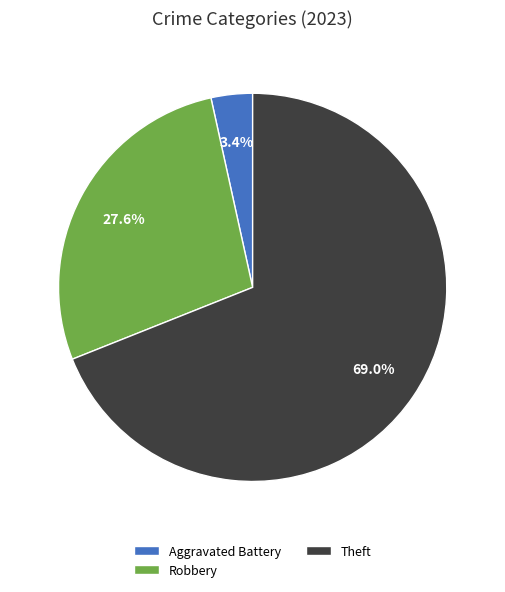

Count the number of slices in the pie.

3